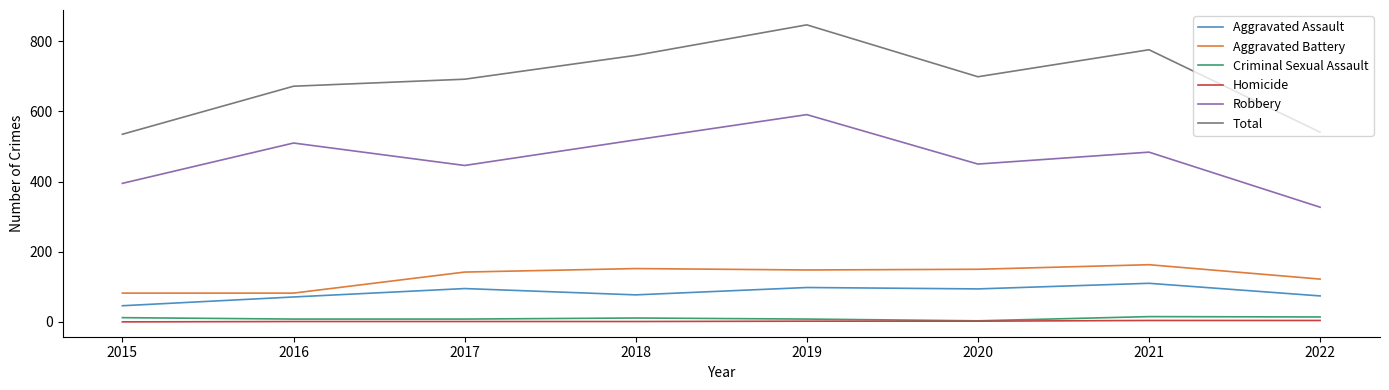

Which series has the widest spread of values?

Total